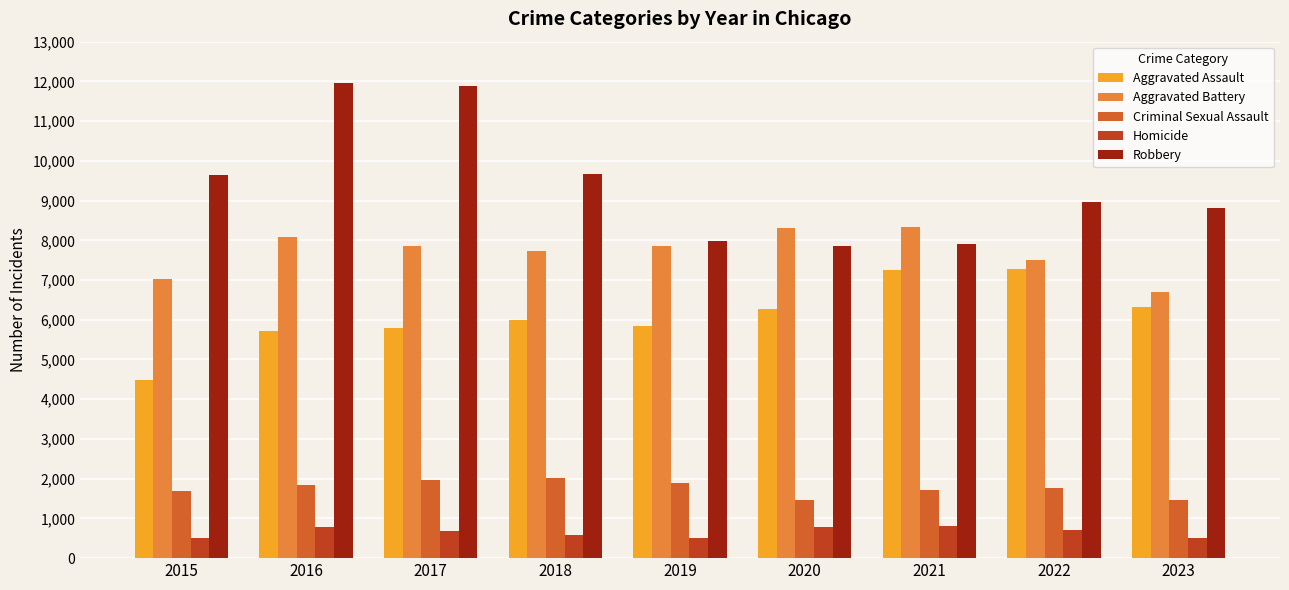

At which label does Homicide first exceed 672?

2016